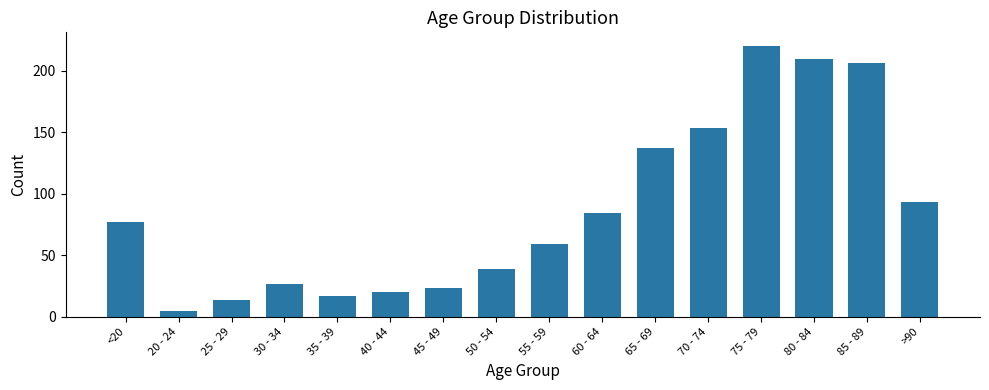

Approximately how many times larger is the value at 20 - 24 compared to 50 - 54?

0.1